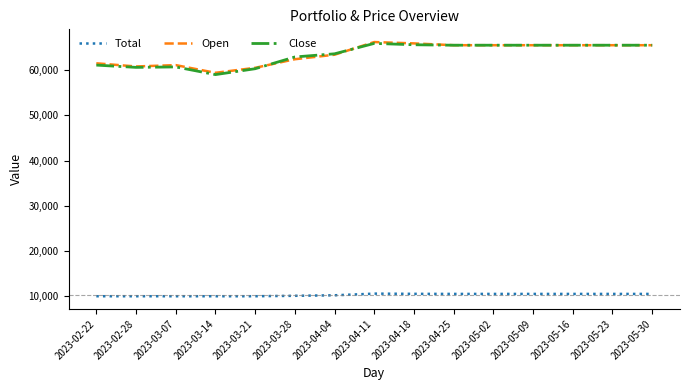

What is the total value across all series at 2023-03-14?

128400.0